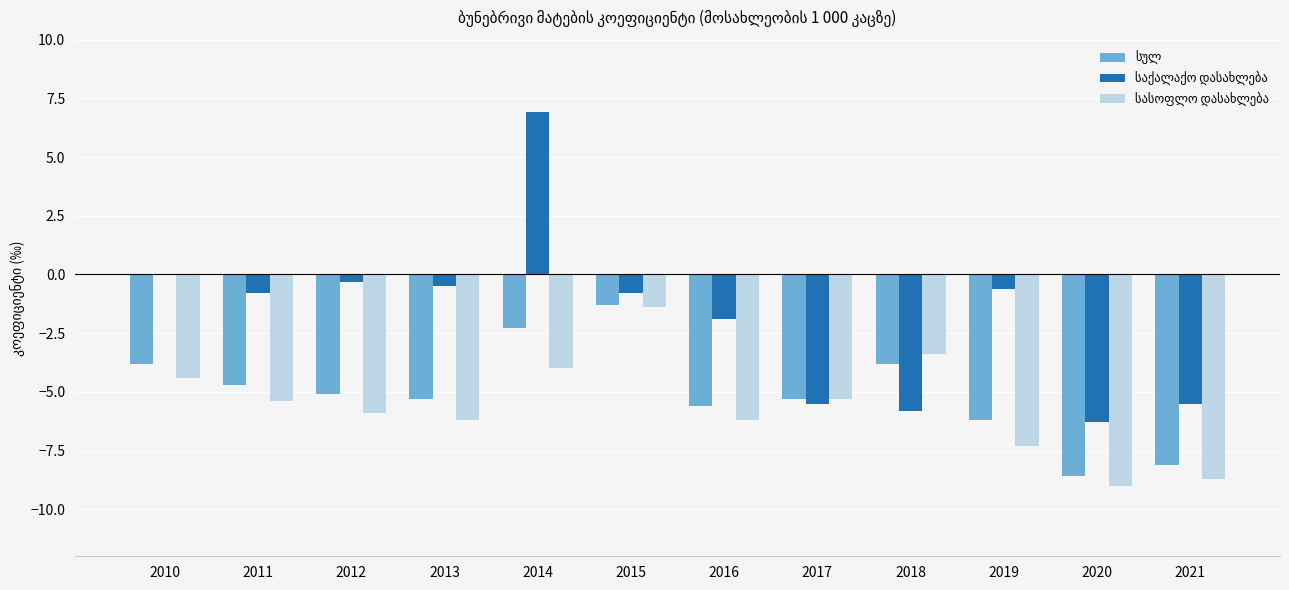

How many groups of bars are there?

12